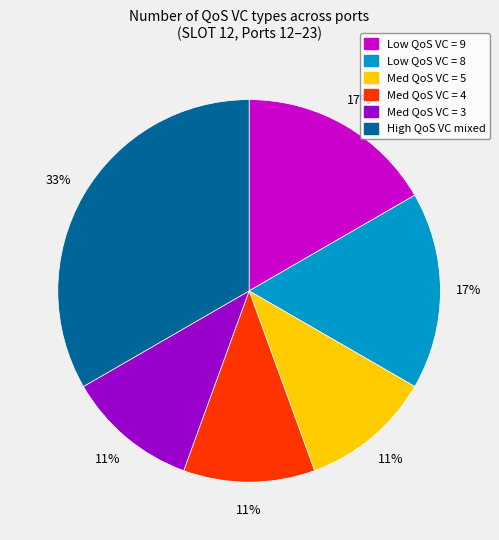

Is there any slice that represents more than half of the pie?

No